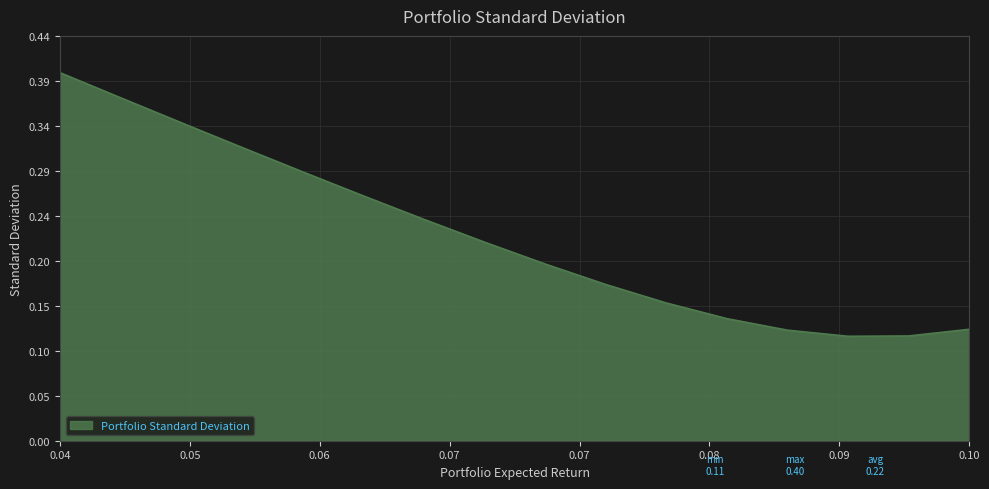

Does the chart display data point markers on the line(s)?

No